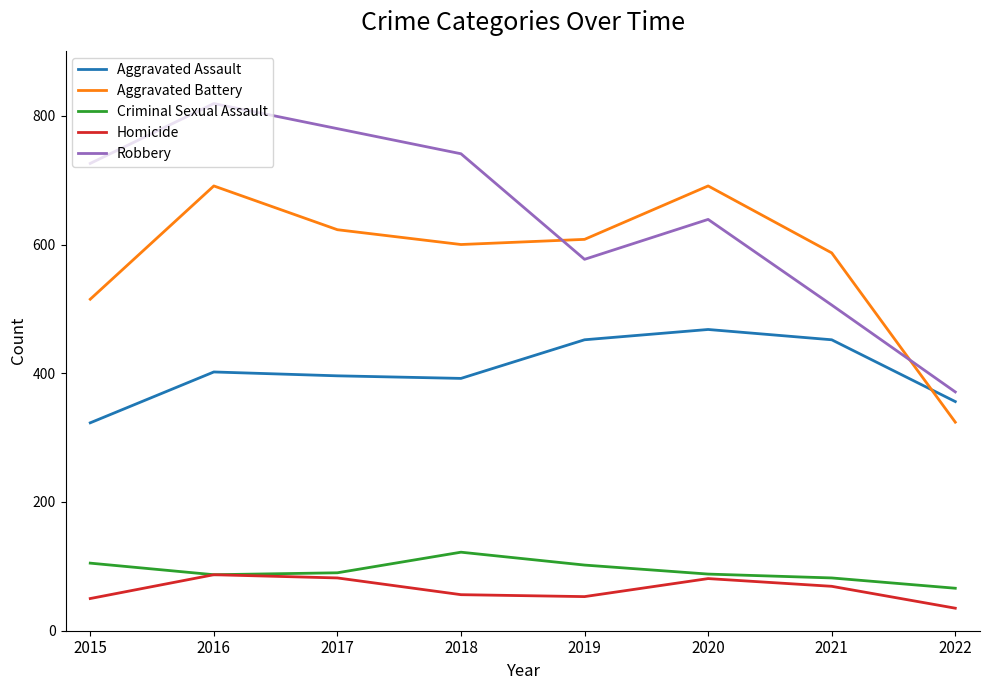

The Aggravated Battery series shows 587 at 2021. True or false?

True